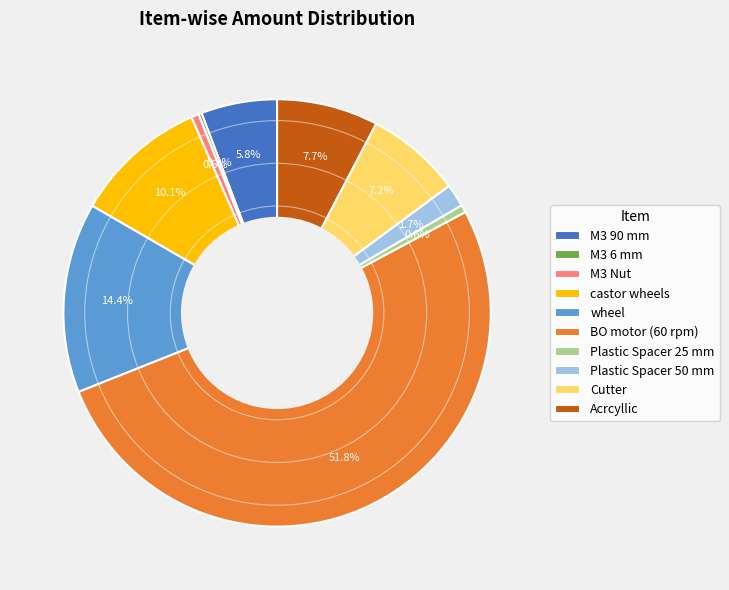

To the nearest percent, what percentage of the pie is wheel?

14%